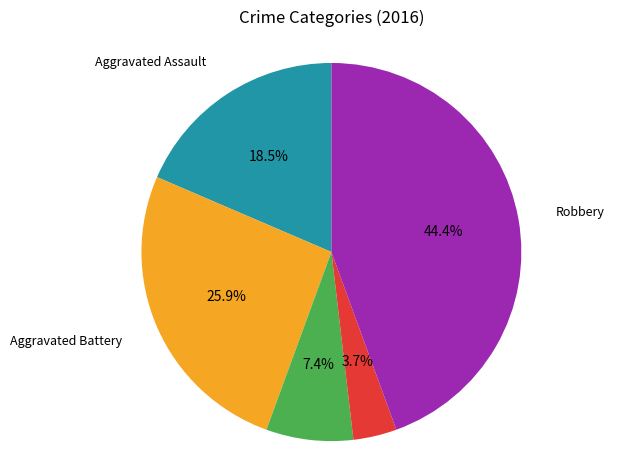

How many segments does this pie chart have?

5